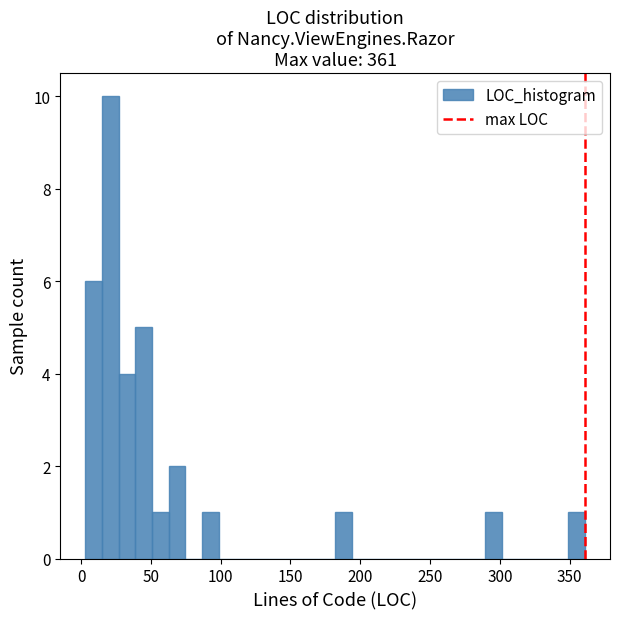

Read against the x-axis, roughly where is the centre of the tallest bar?

20